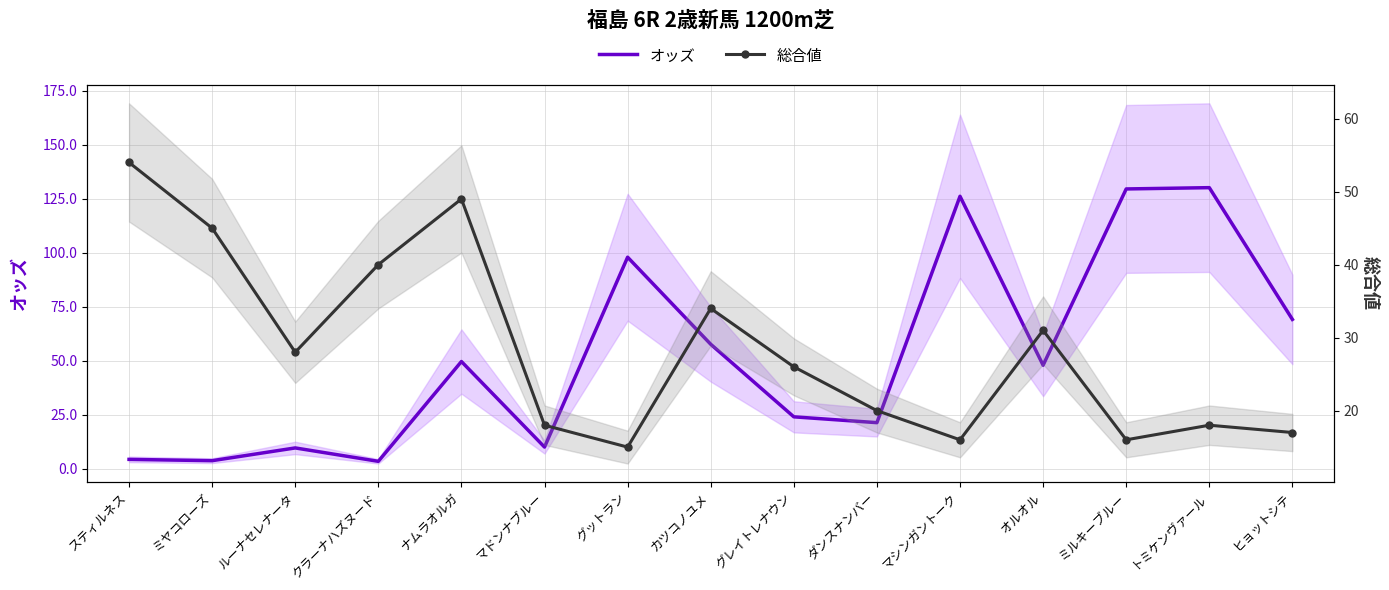

What are all the series names shown in the legend?

オッズ, 総合値